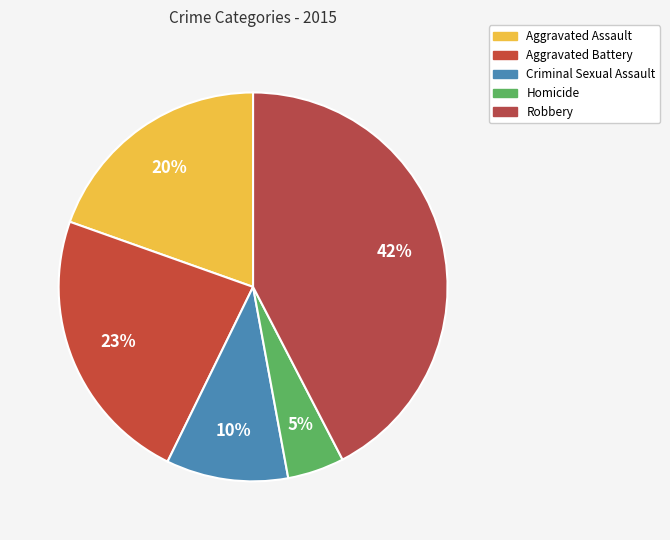

Is it true that Robbery is 54% of the pie?

False